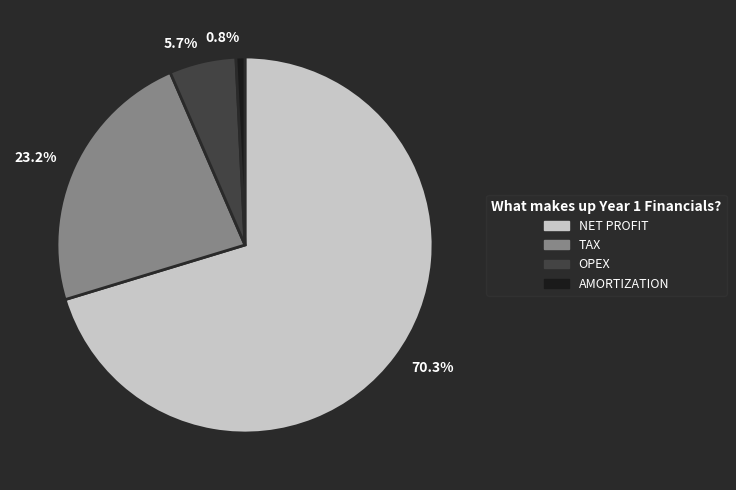

Which slice is the smallest?

AMORTIZATION